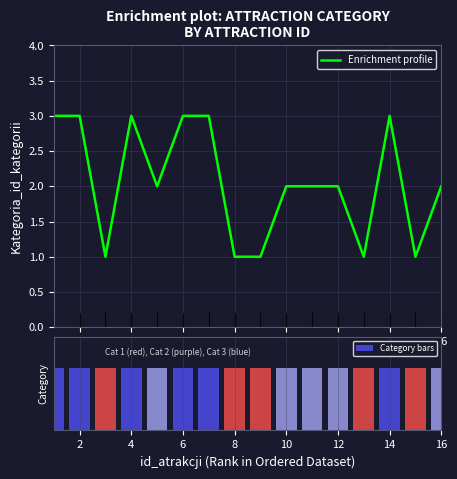

Which series has the largest range (max minus min)?

Enrichment profile